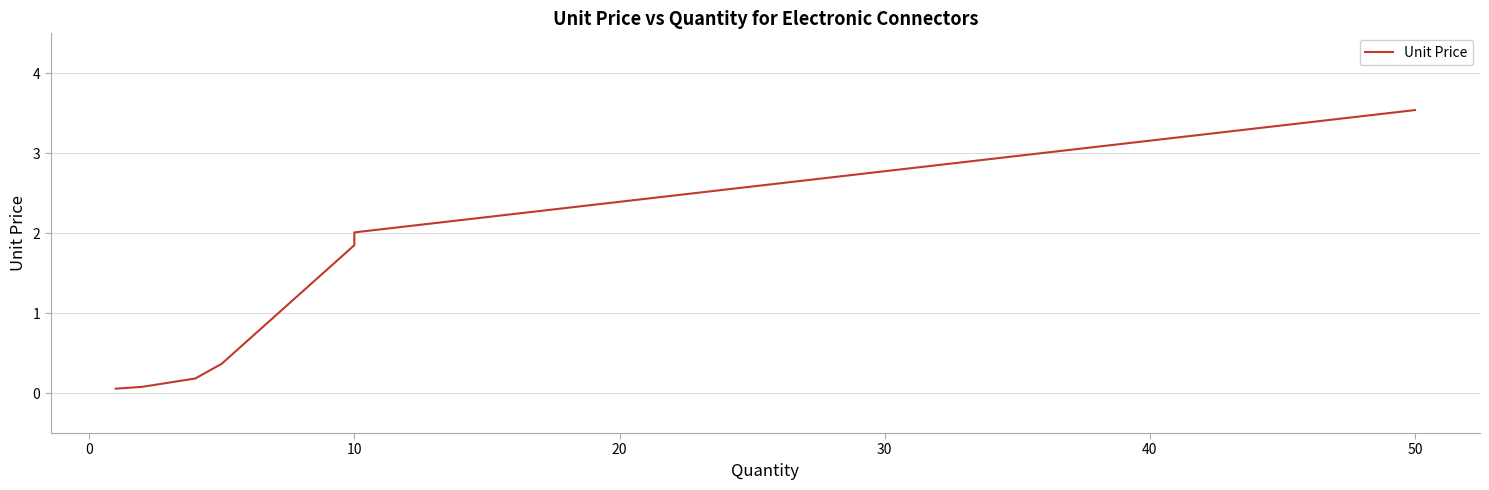

Does the chart display data point markers on the line(s)?

No